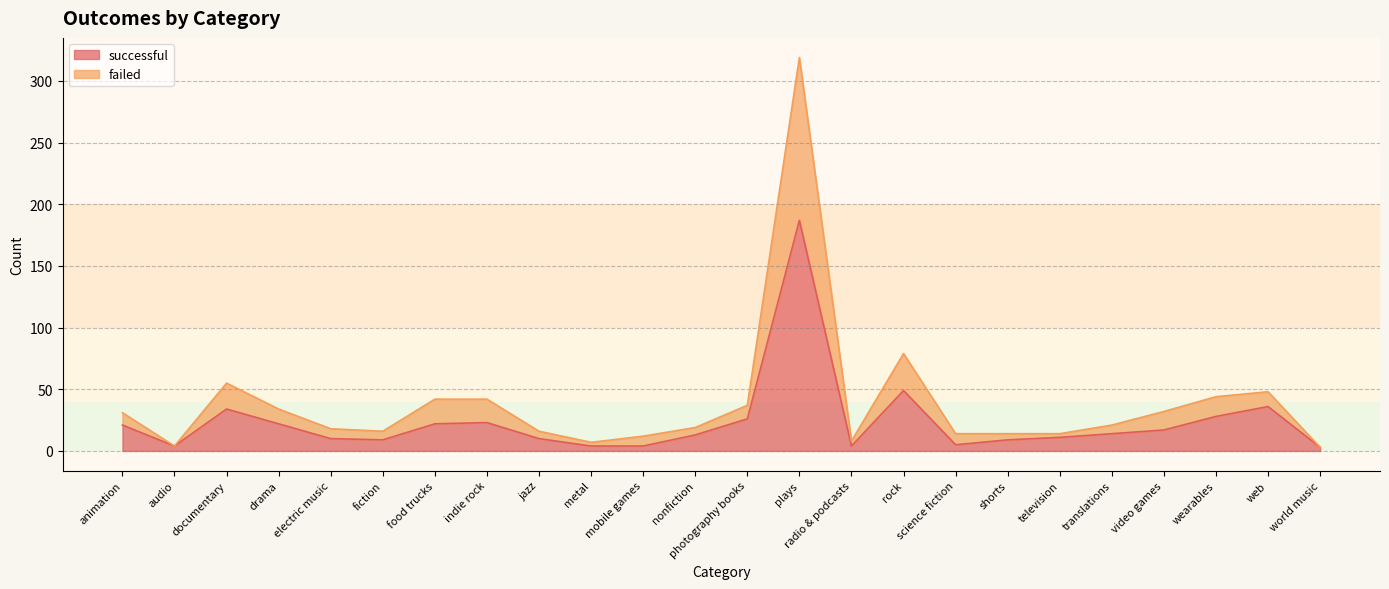

At science fiction, list the series in order from largest to smallest.

failed, successful